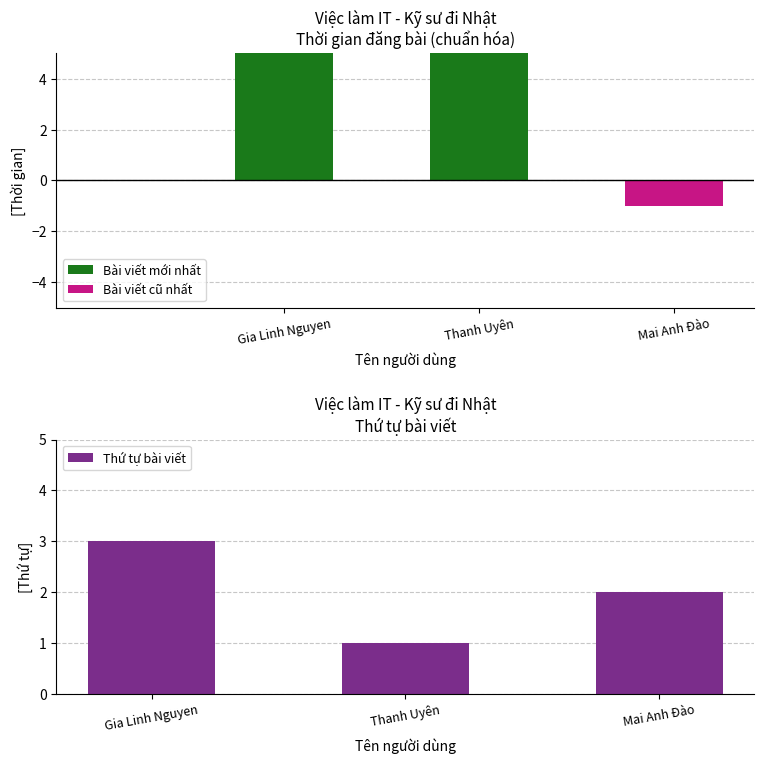

Reading left to right, what are all the values shown in this chart?

Gia Linh Nguyen=3	Thanh Uyên=1	Mai Anh Đào=2